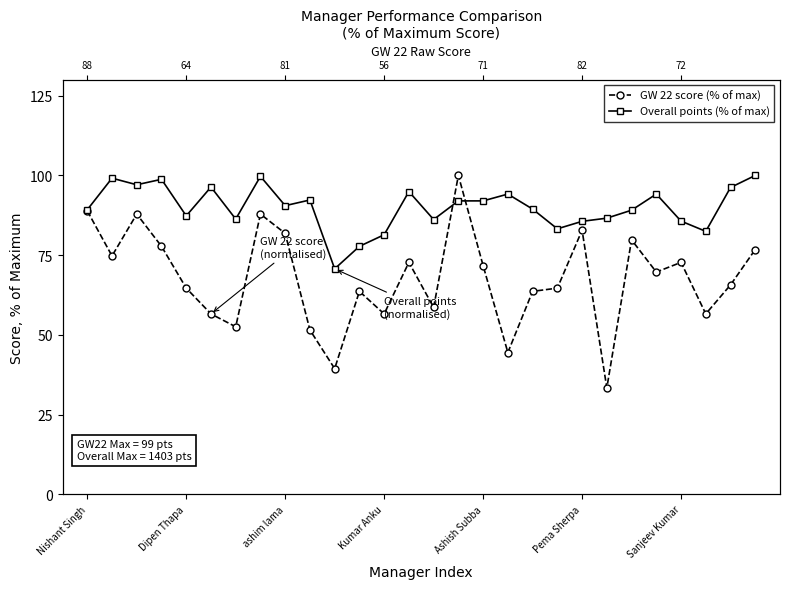

What is the total value across all series at Ashish Subba?

163.7